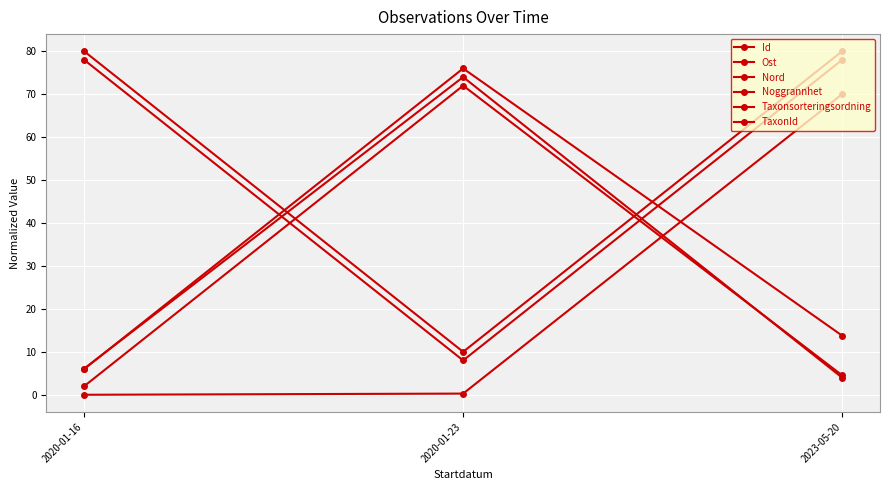

What is the label of the 2nd point from the right?

2020-01-23